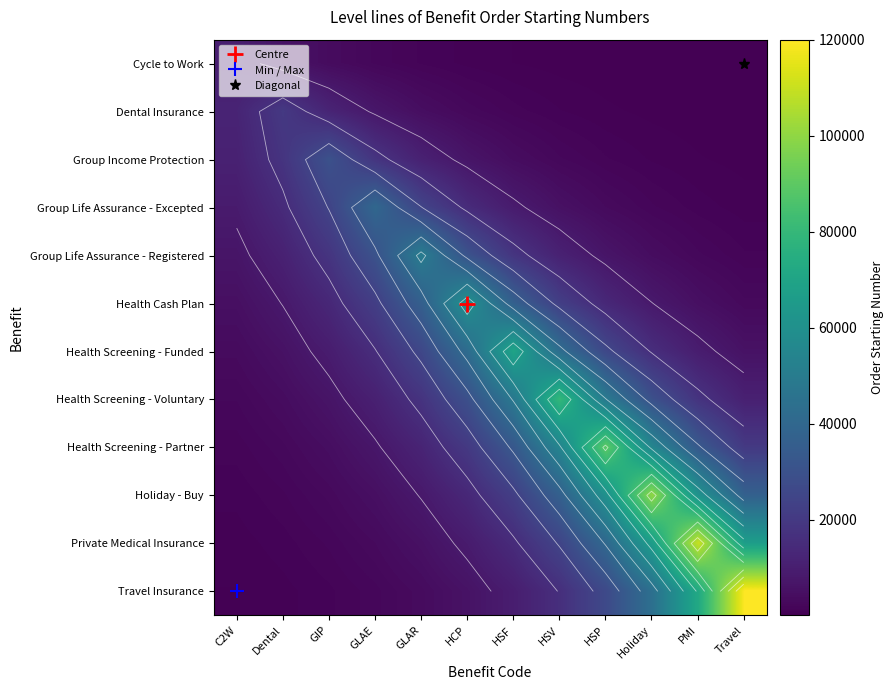

The Health Cash Plan series shows 12446.4 at GLAE. True or false?

False